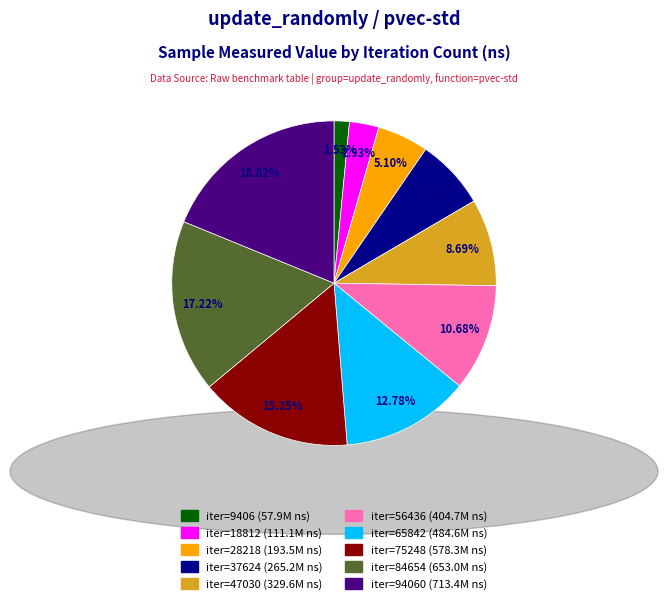

Is there a majority slice in this chart?

No